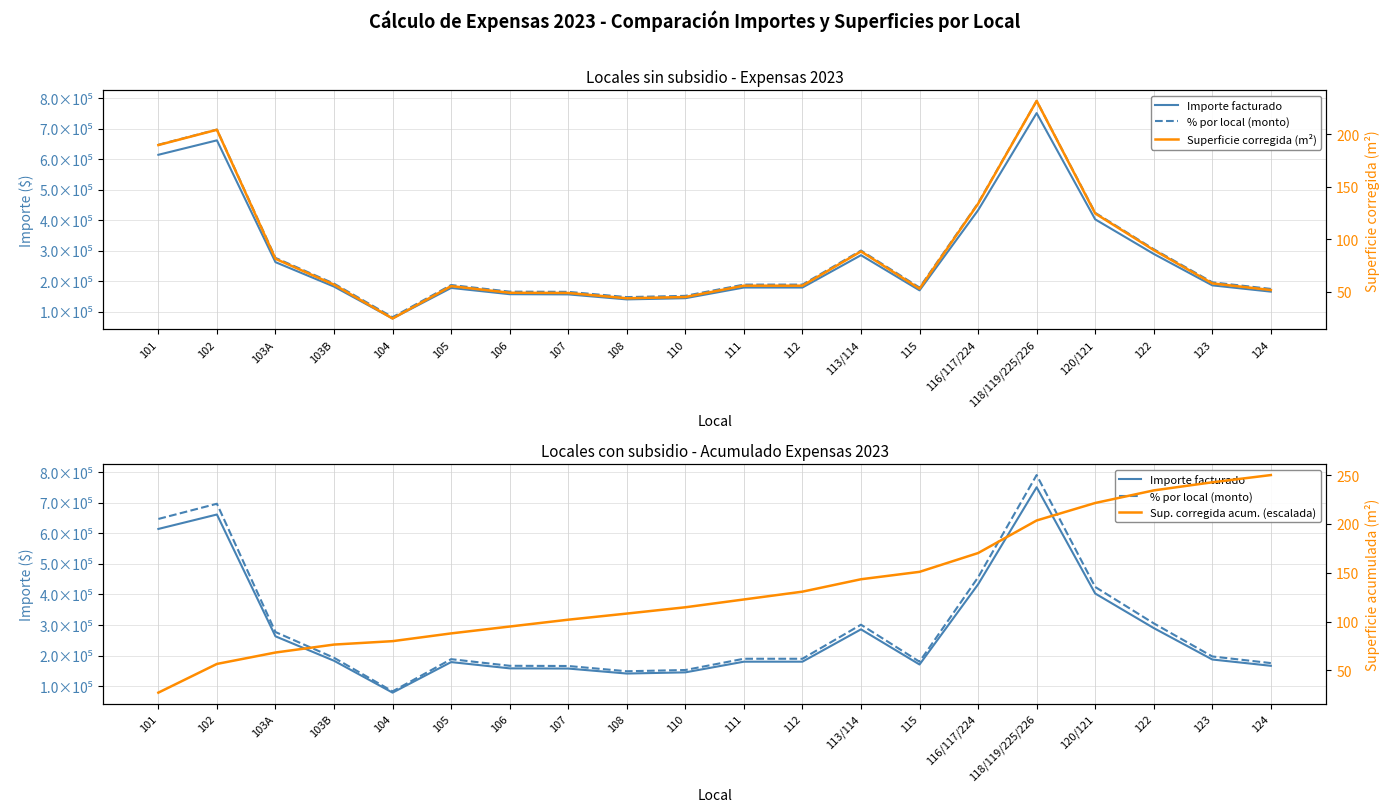

At which category does % por local (monto) reach its first local peak?

102